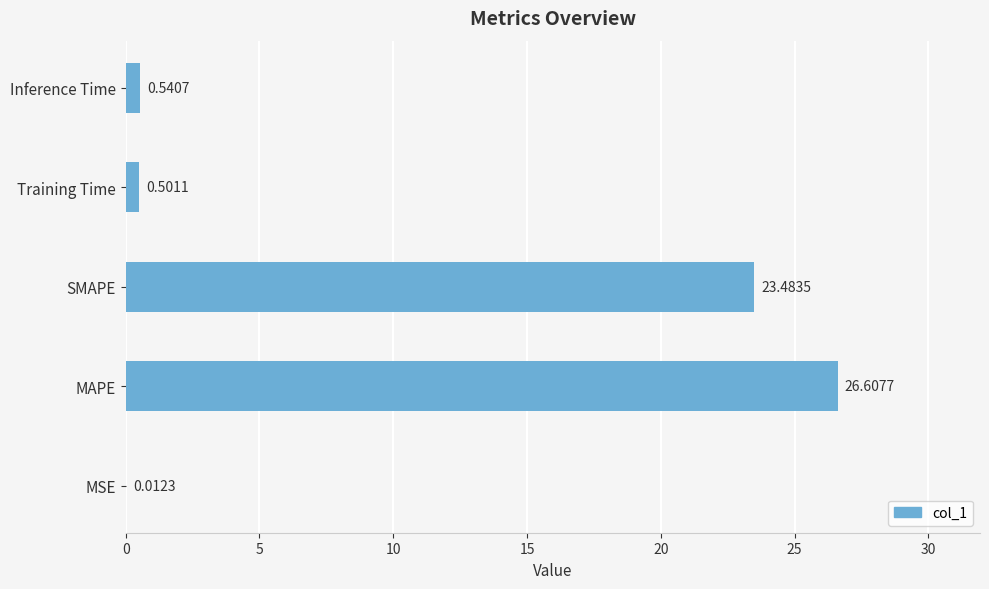

What is the sum of all values?

51.1